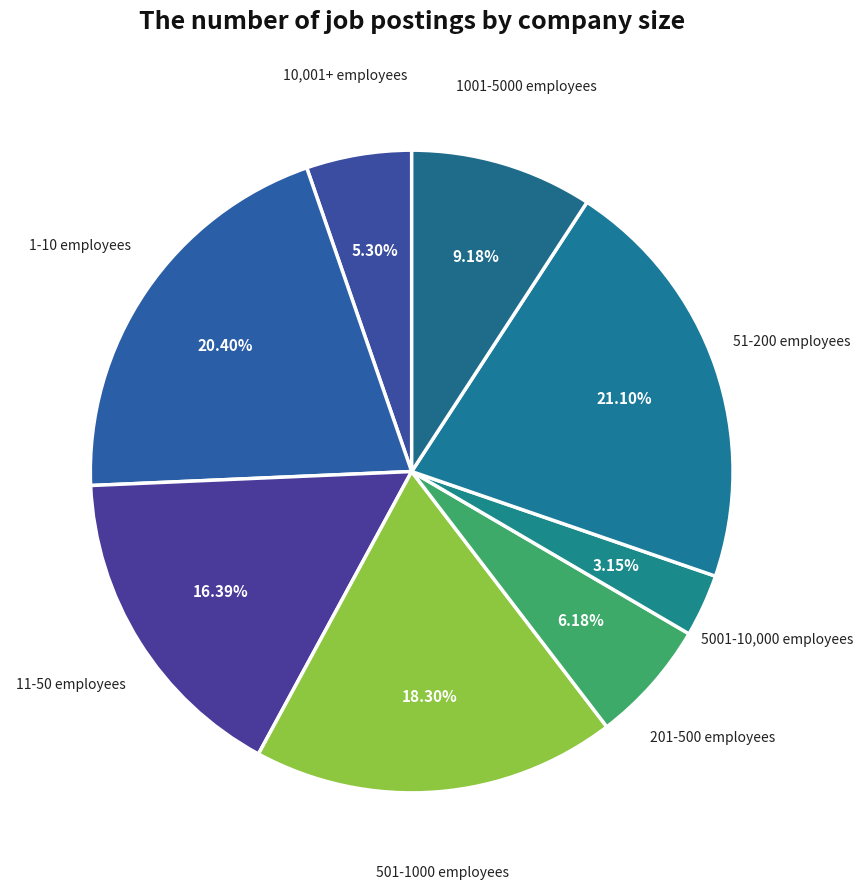

How many segments does this pie chart have?

8